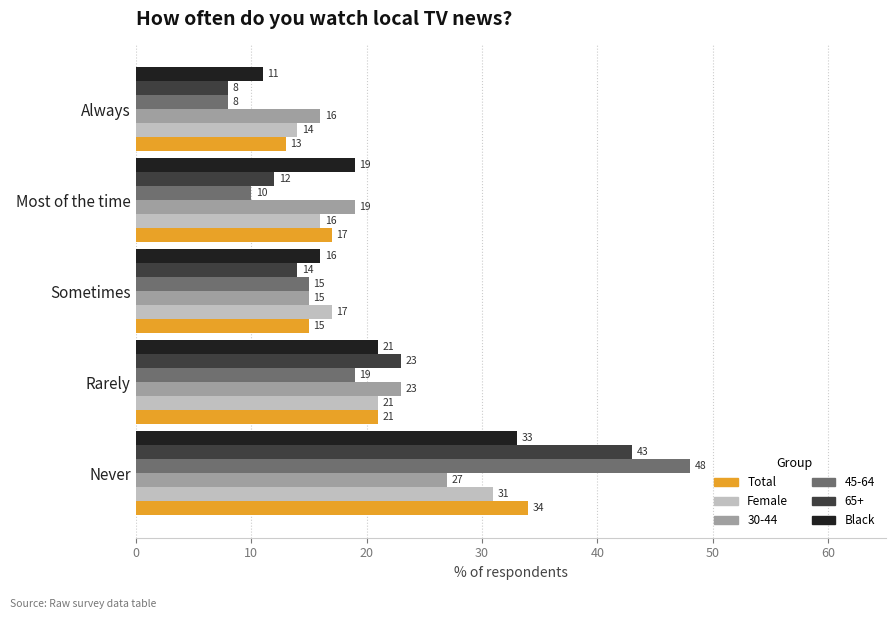

Is the value of 45-64 at Always greater than the value of 30-44 at Most of the time?

No